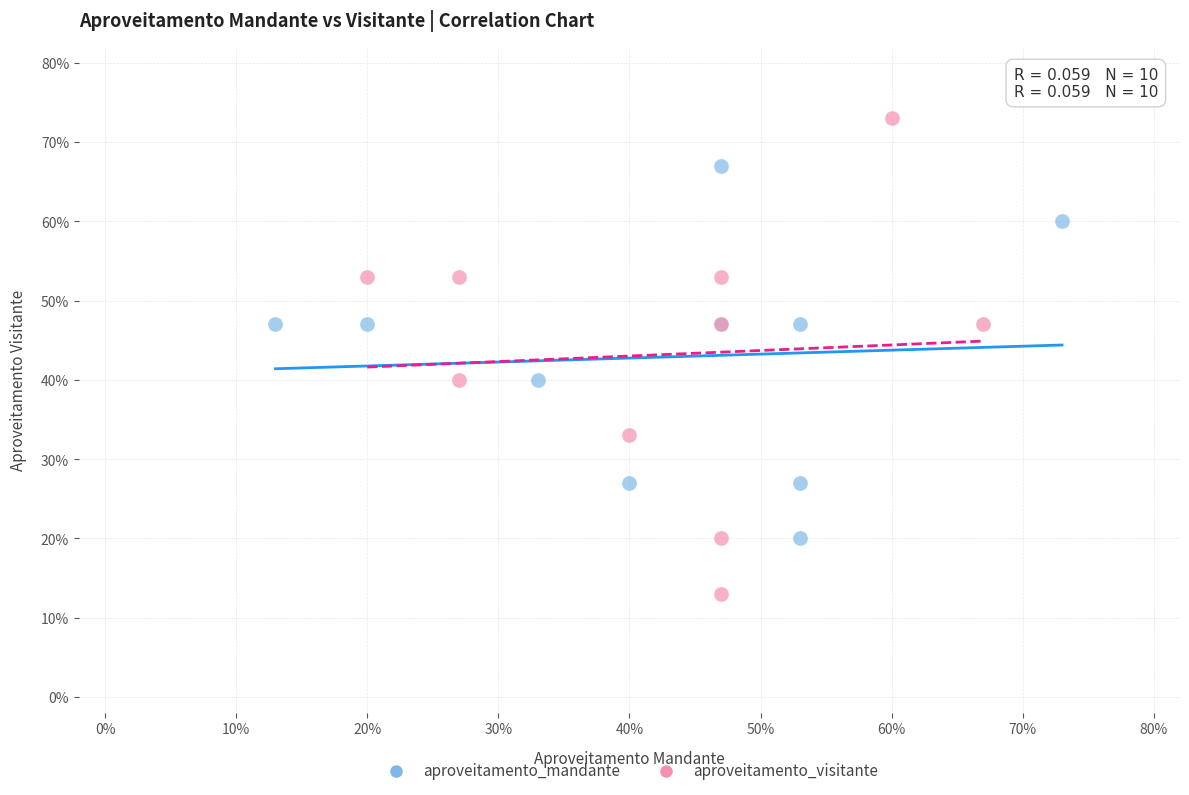

Which series has the widest spread of Y values?

aproveitamento_visitante